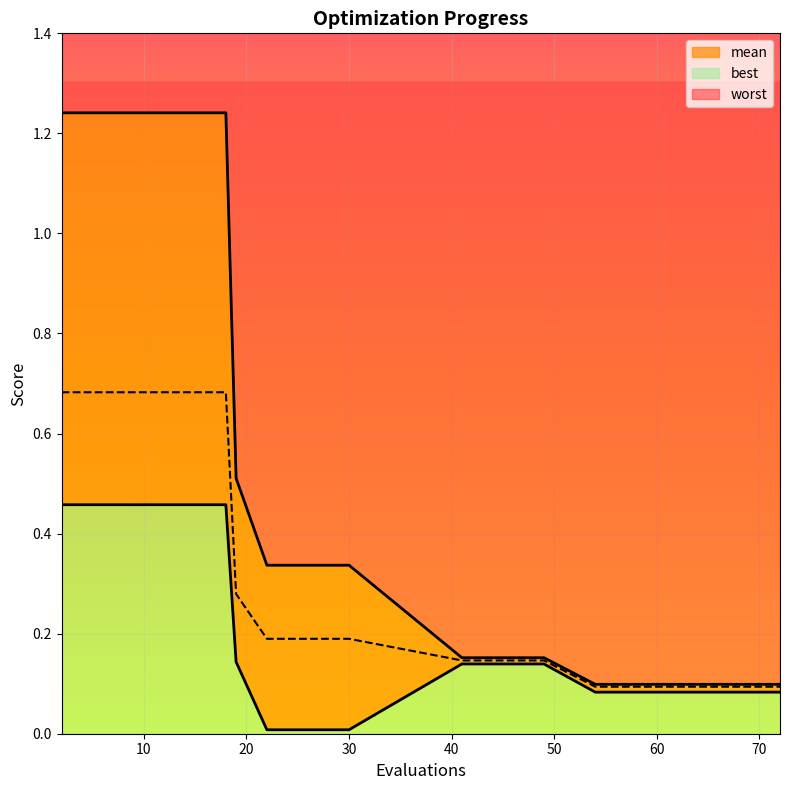

Is it true that worst equals 0.3 at 18?

False